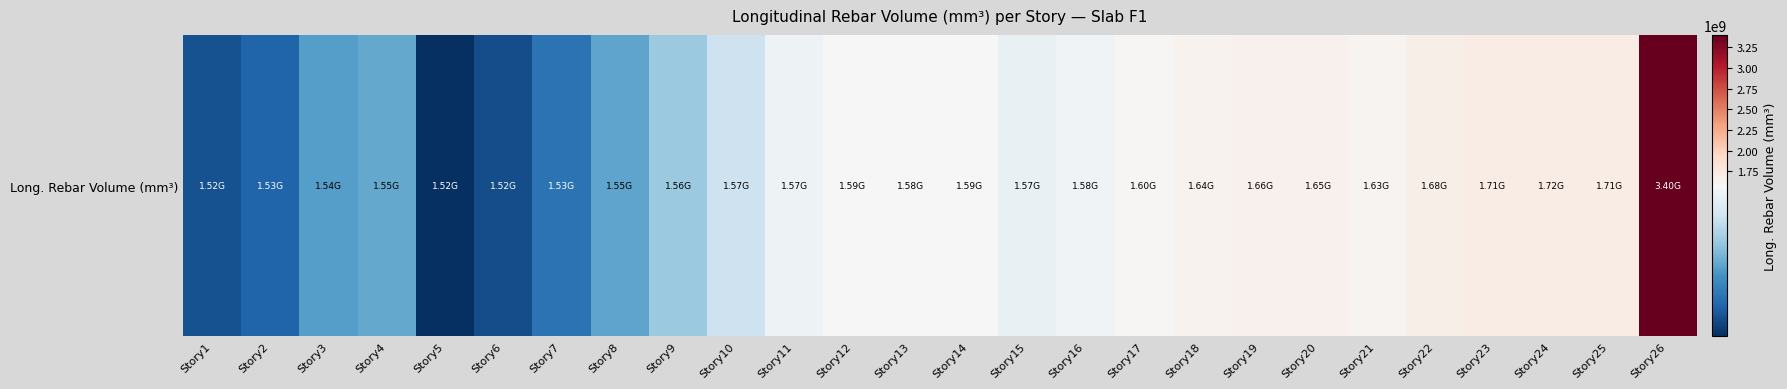

The chart shows a value of 1595581049.8 at Story17. True or false?

True